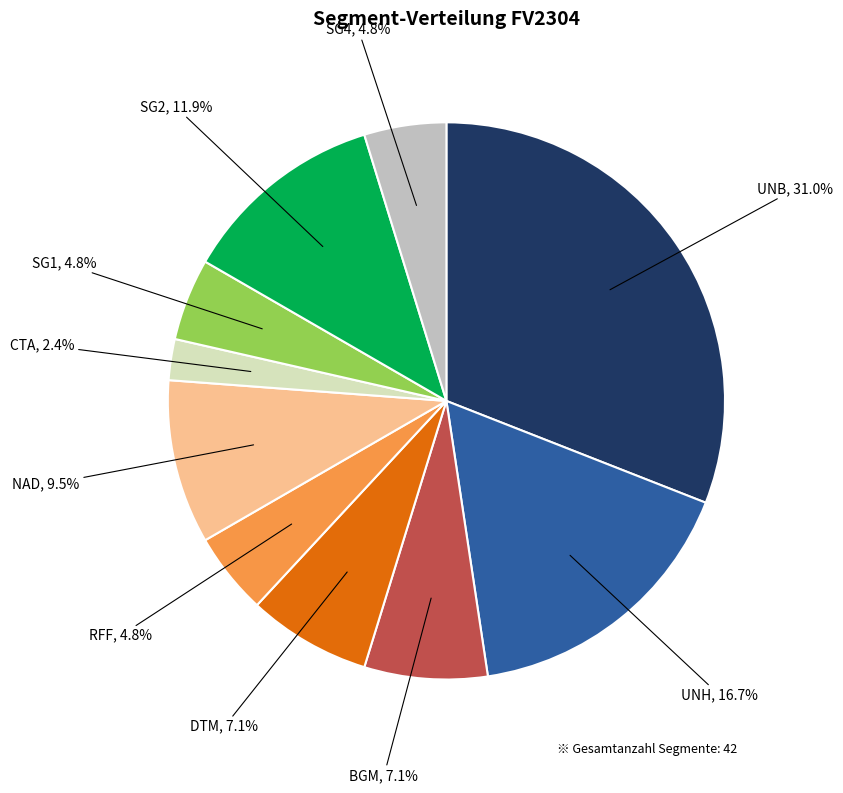

Is there any slice that represents more than half of the pie?

No